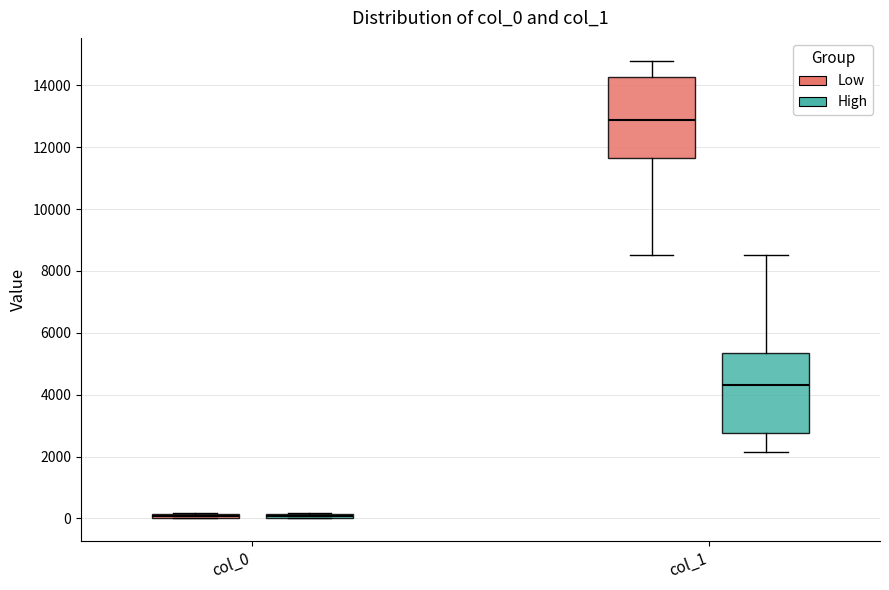

Where is the lower edge of the box for col_0 (High) on the y-axis? The values are not printed on the chart, so give them approximately, as read against the axis.

0